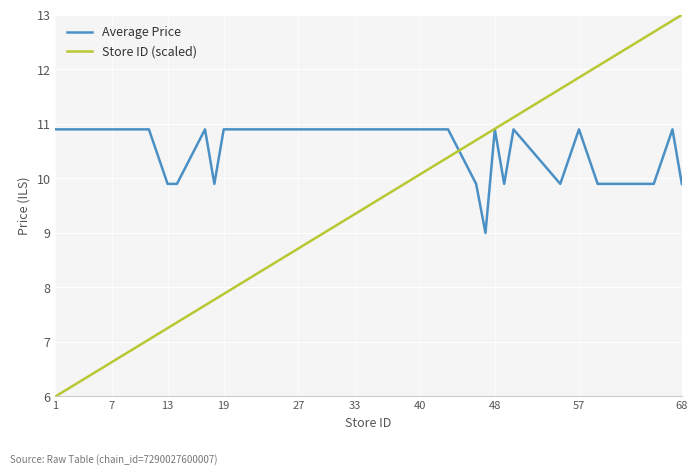

What is the minimum value for Average Price?

9.0